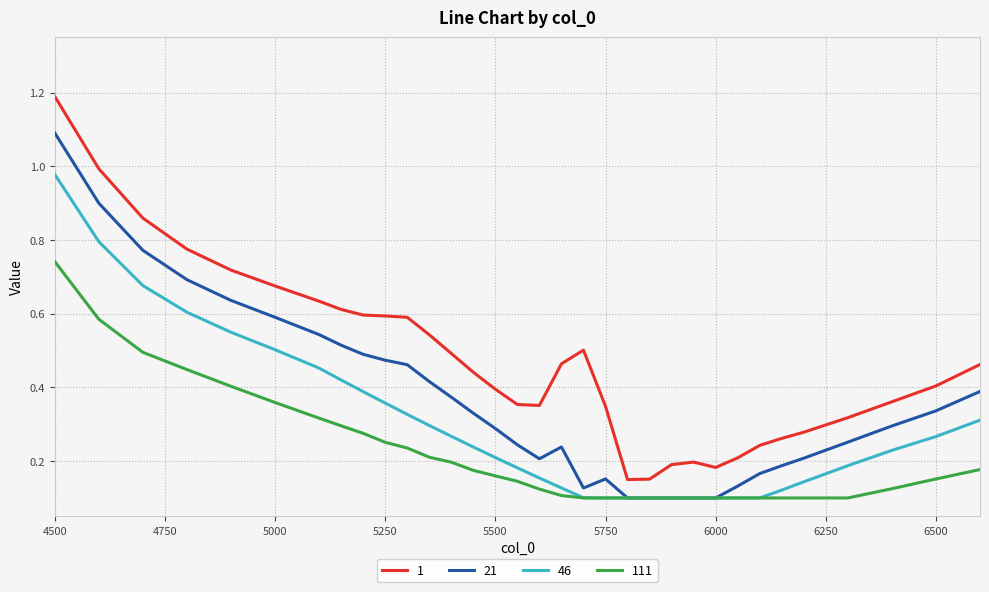

True or false: 1 and 46 cross at least once.

False